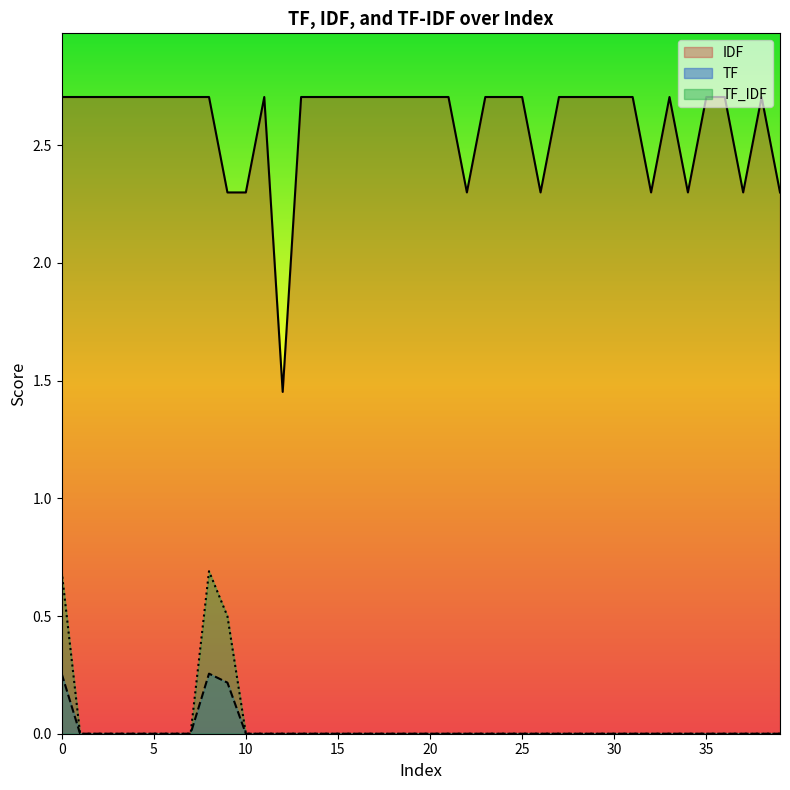

True or false: IDF and TF_IDF intersect in this chart.

False